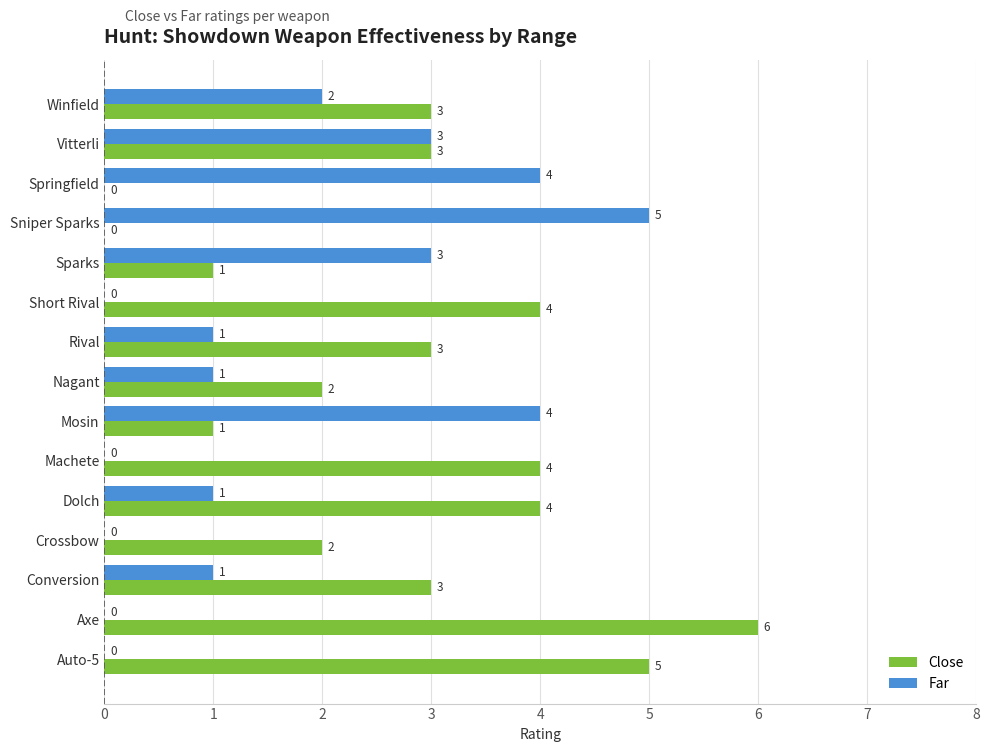

How many values in Far are above zero?

10